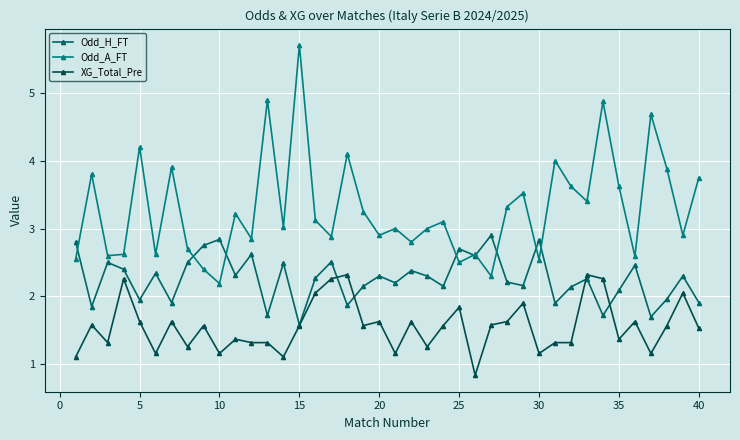

Does the chart have visible grid lines?

Yes